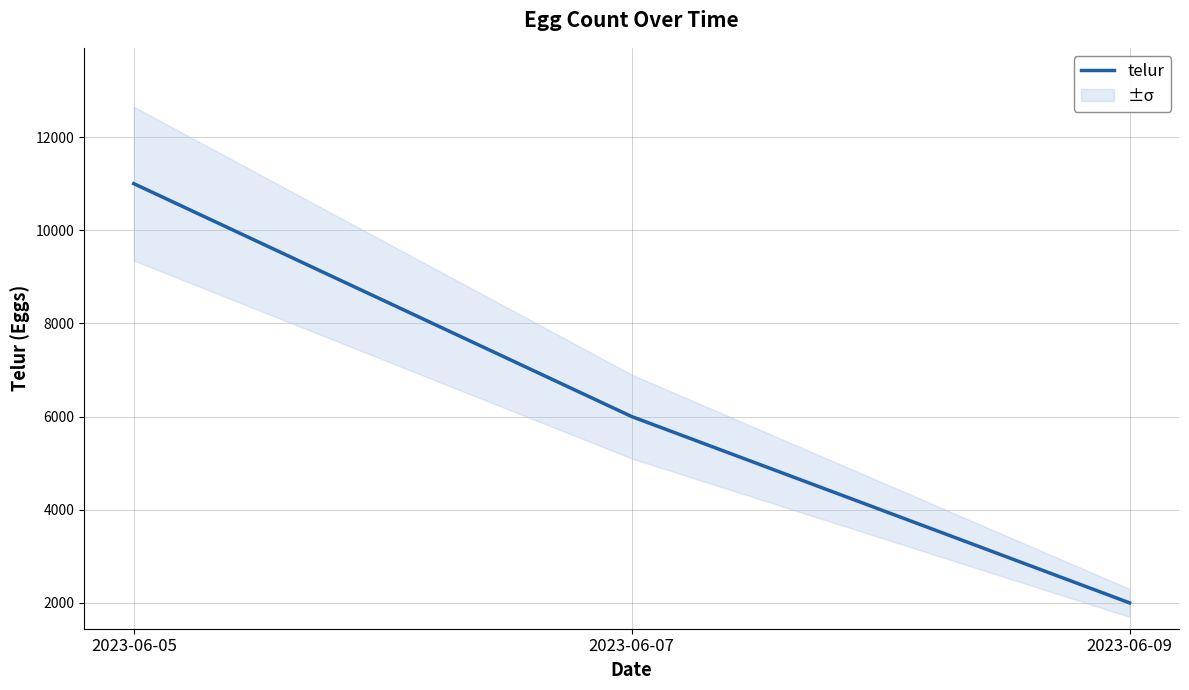

Count the values in the range 2000 to 11000.

3